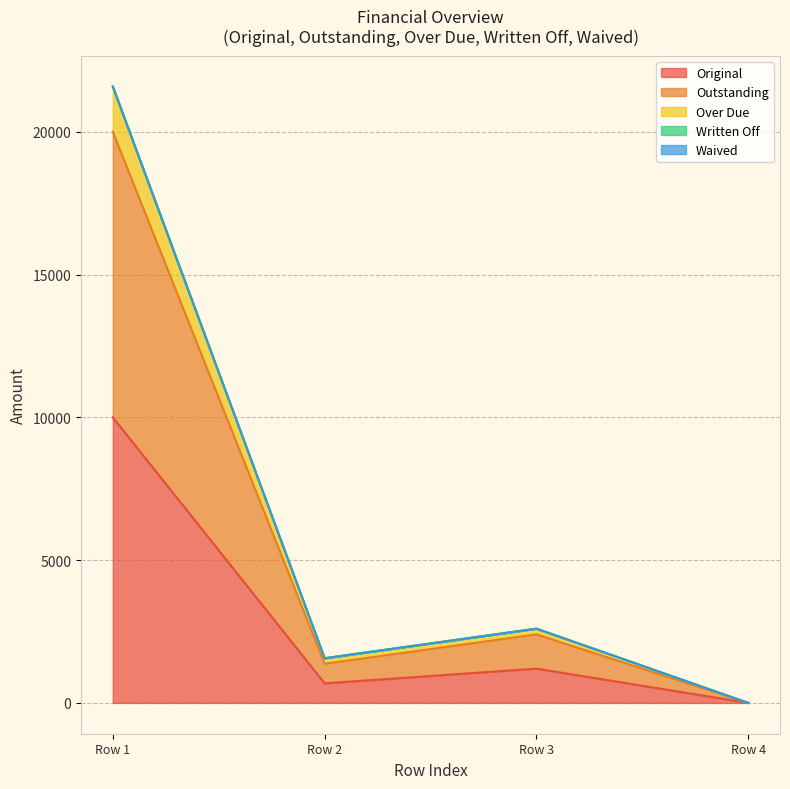

The Outstanding series shows -13720.5 at 0. True or false?

False